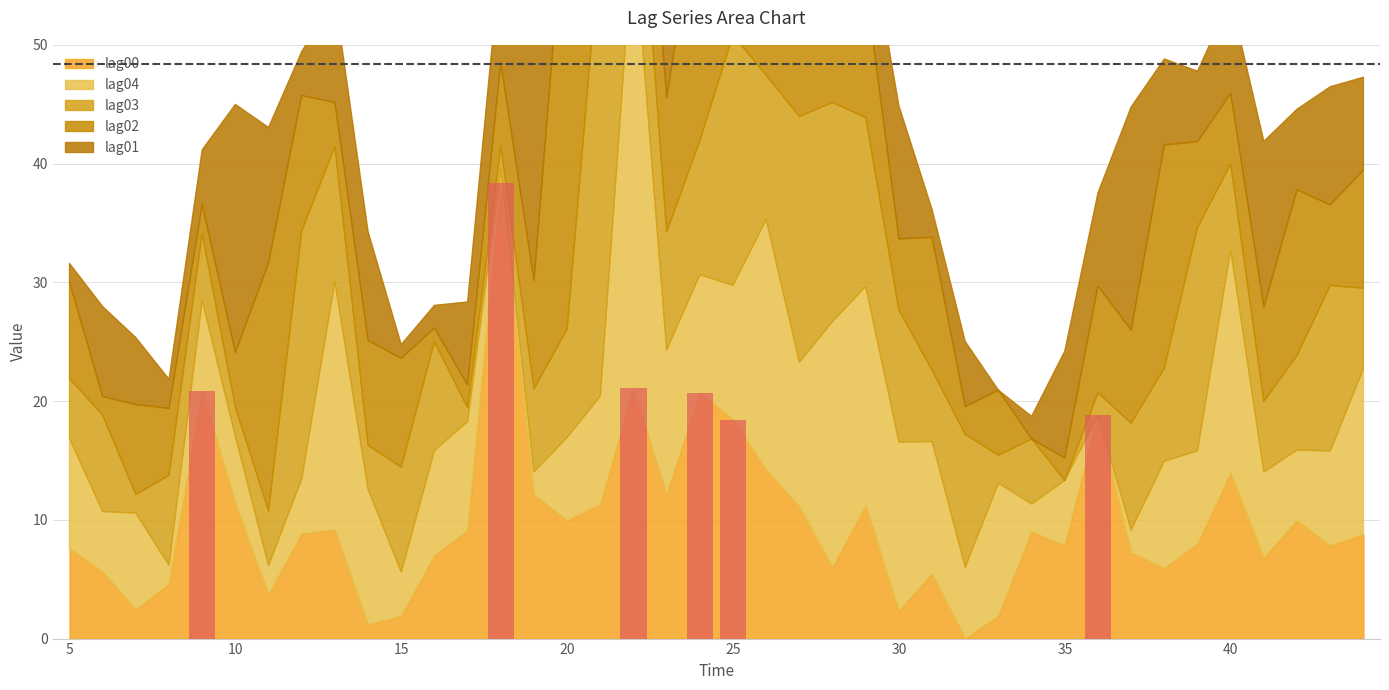

How many values in lag00 are above zero?

39